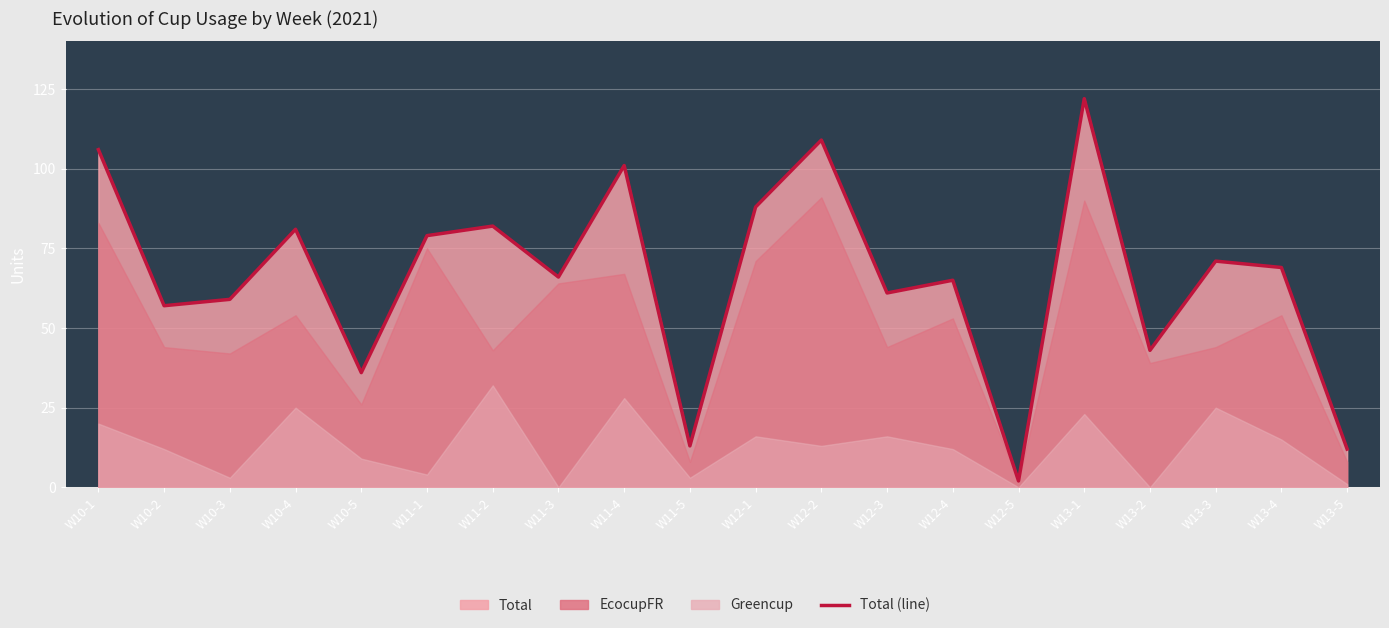

List the labels in order of value, smallest first.

W12-5, W13-5, W11-5, W10-5, W13-2, W10-2, W10-3, W12-3, W12-4, W11-3, W13-4, W13-3, W11-1, W10-4, W11-2, W12-1, W11-4, W10-1, W12-2, W13-1